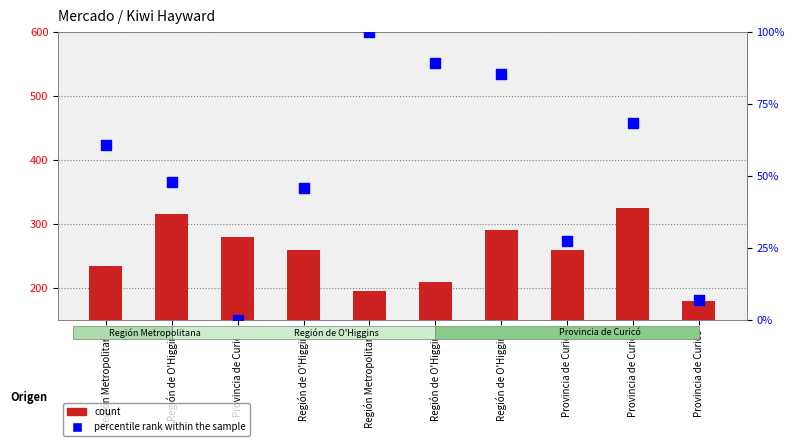

Which series has the largest Y range (max minus min)?

count